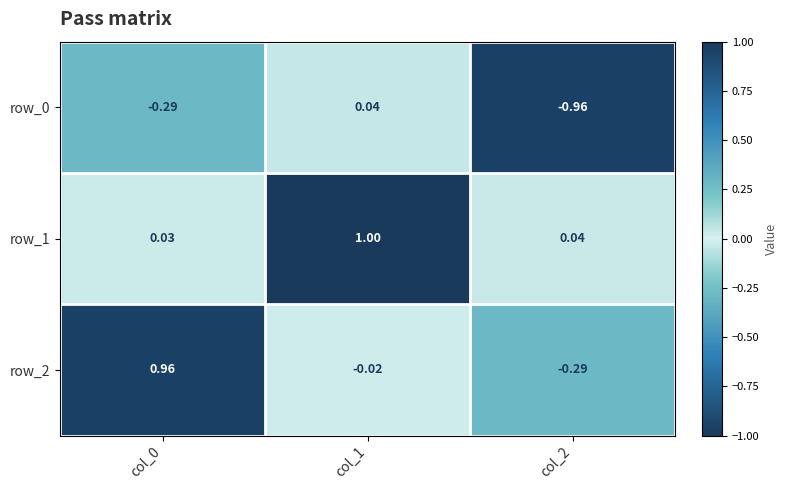

At which category does the chart reach its minimum across all series?

col_2